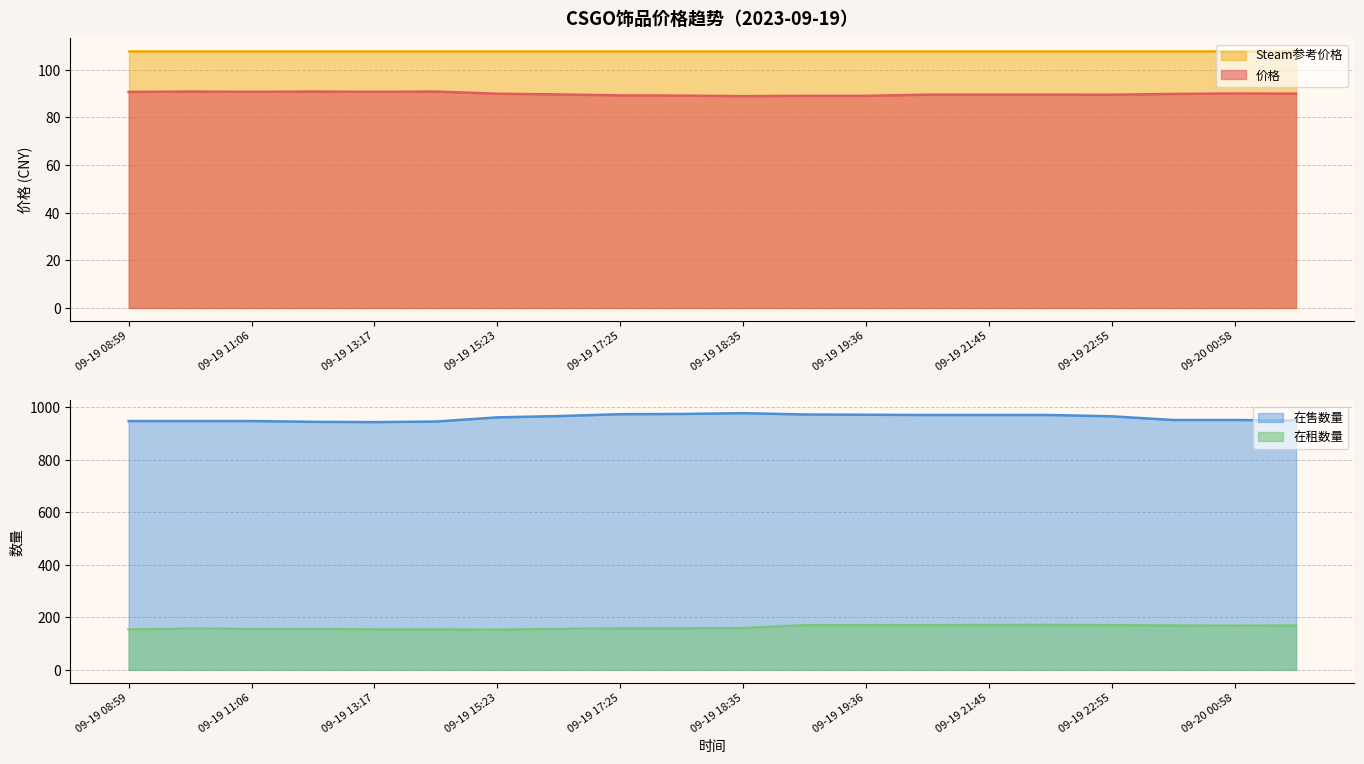

The 在租数量 series shows 154 at 09-19 08:59. True or false?

True